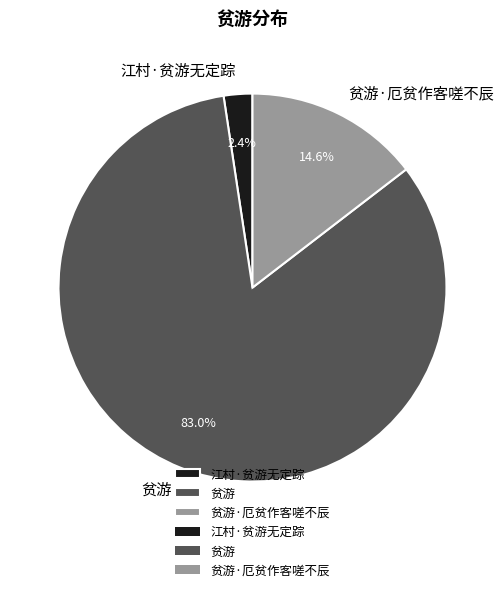

What is the majority slice?

贫游